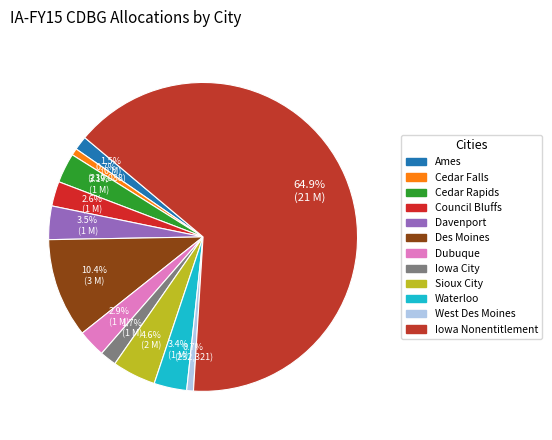

Which slice is the smallest?

West Des Moines